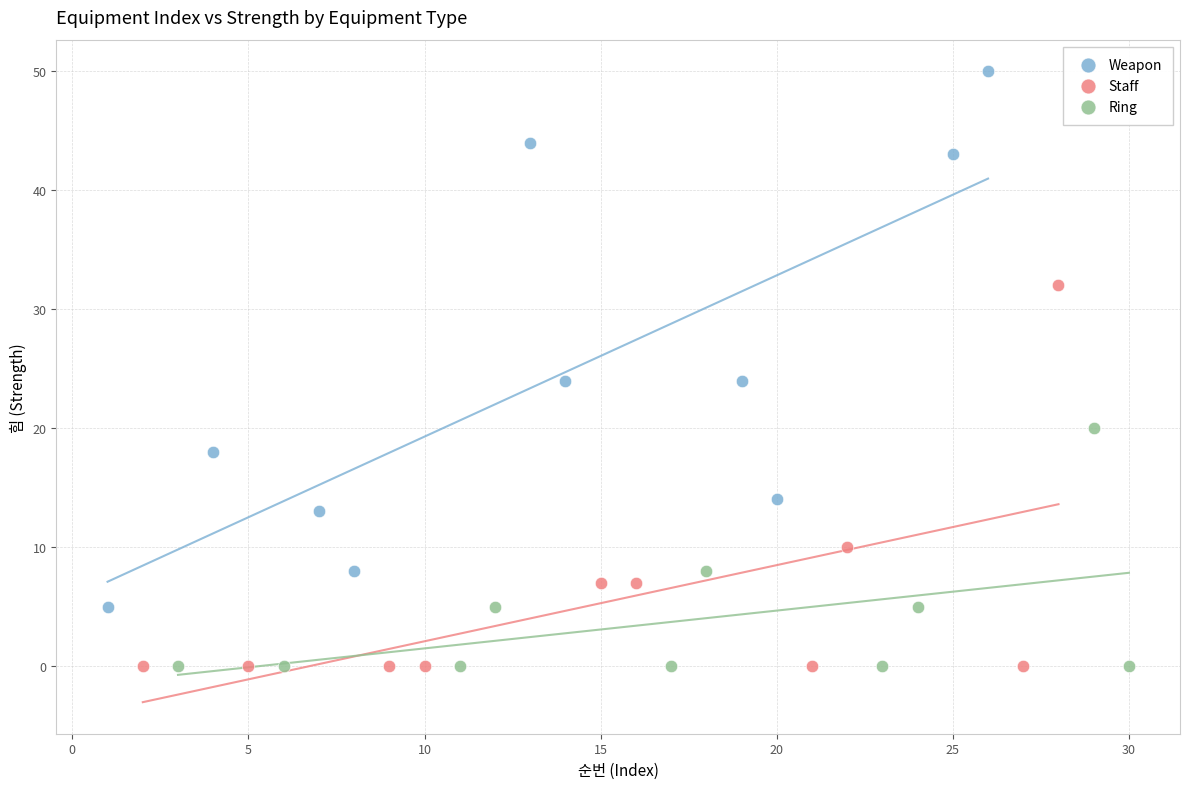

Which series reaches the maximum Y coordinate?

Weapon